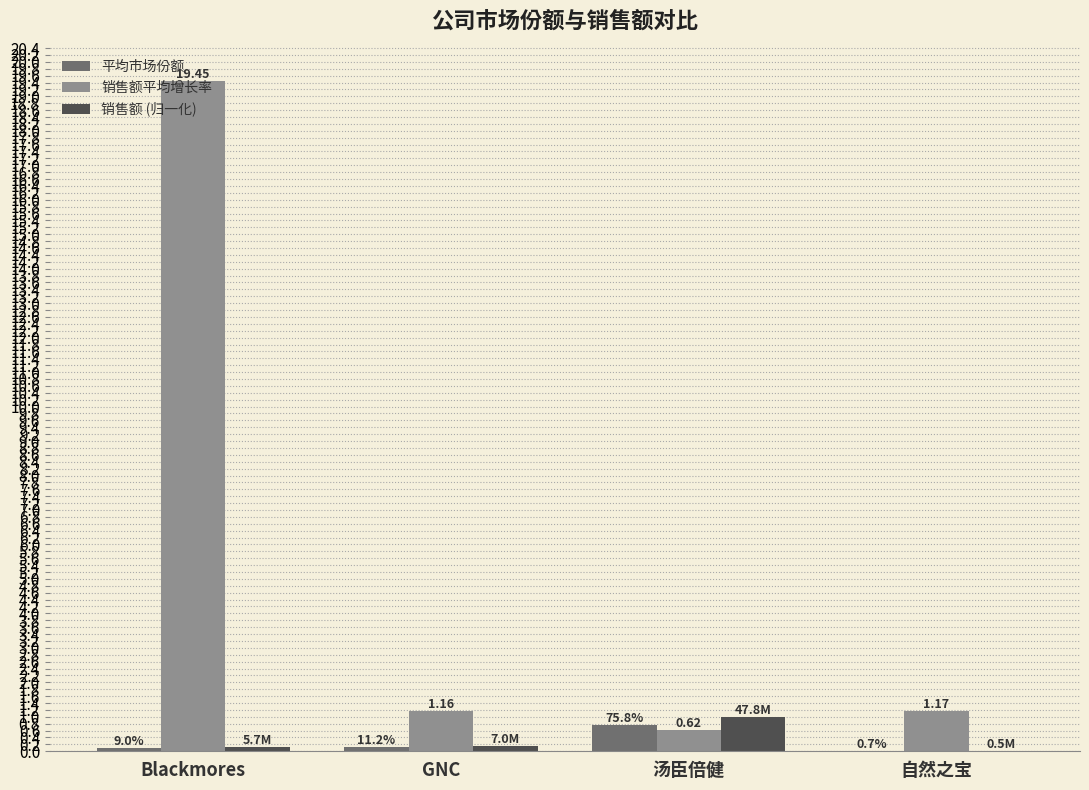

At which category is the sum across all series the highest?

Blackmores